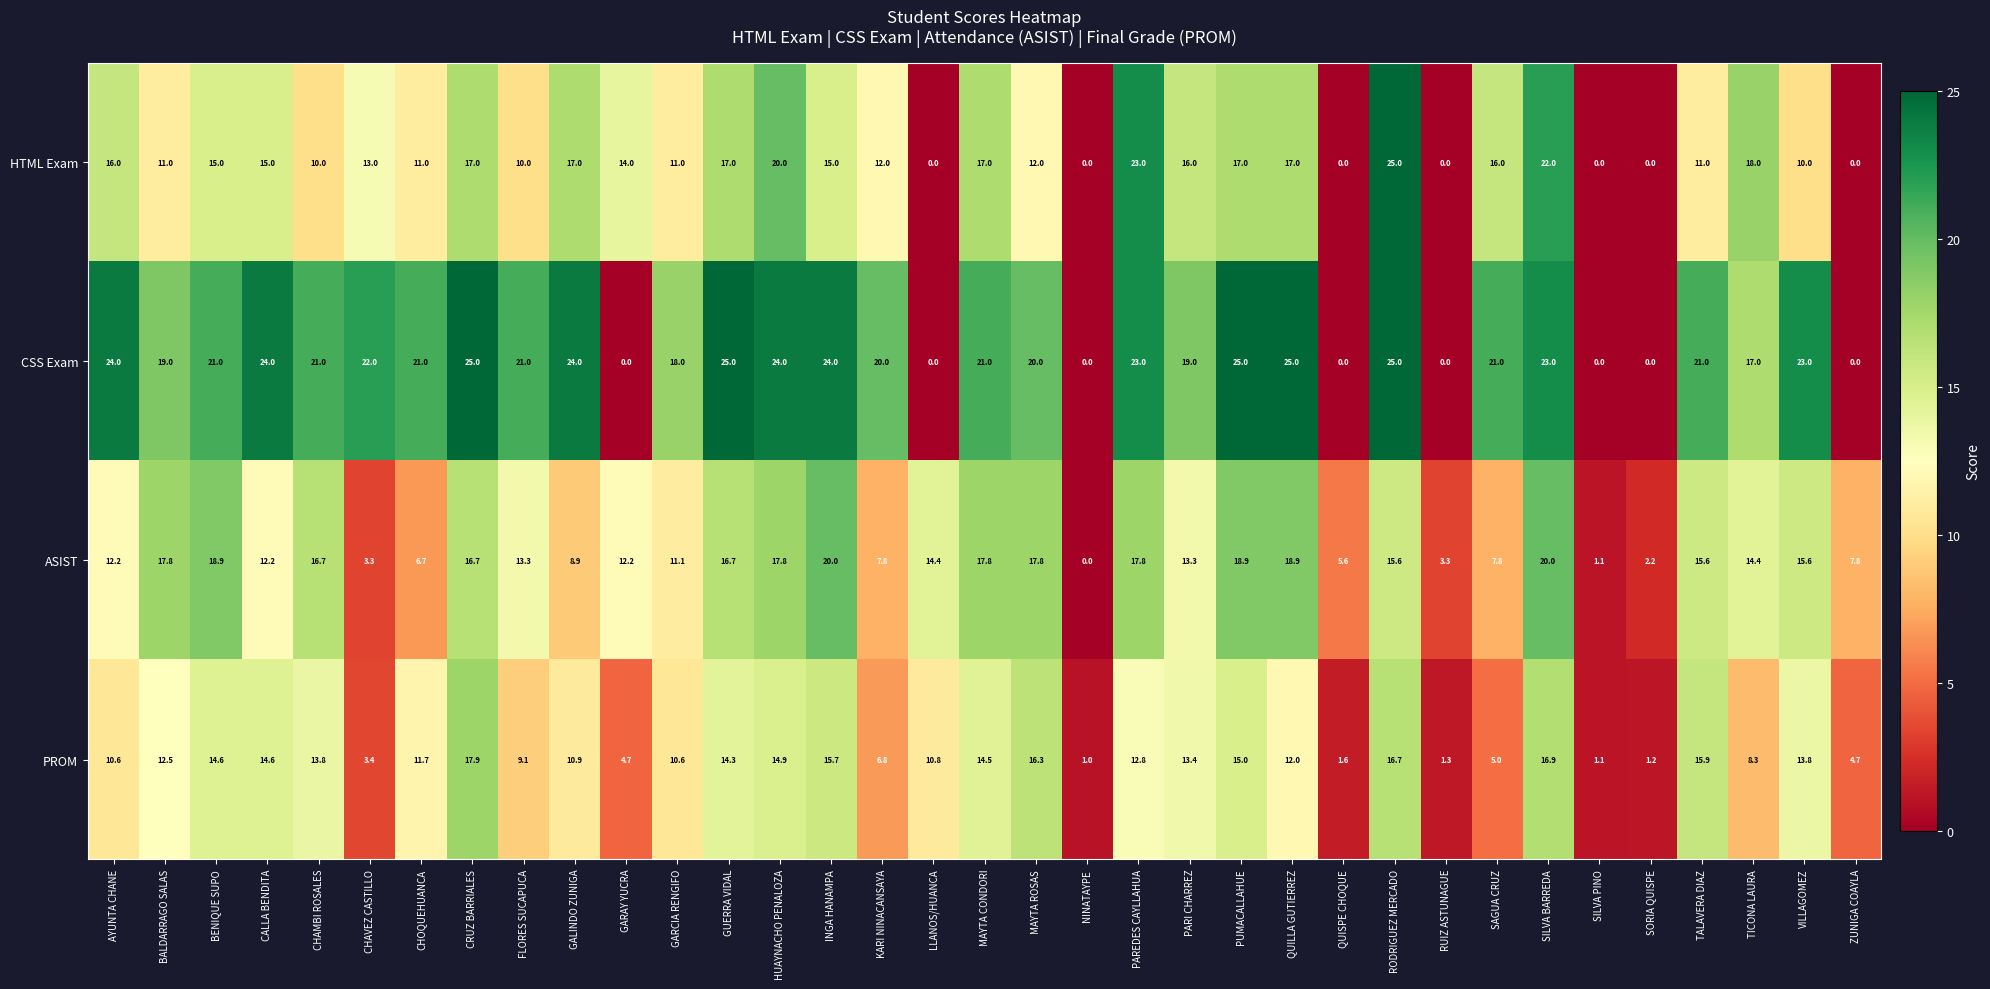

What is the approximate value of ASIST at HUAYNACHO PENALOZA?

17.8